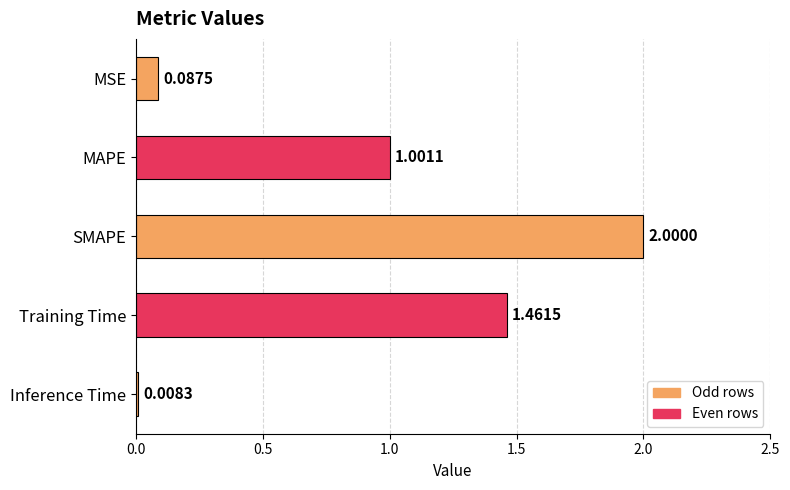

Rank the categories by value from highest to lowest.

SMAPE, Training Time, MAPE, MSE, Inference Time